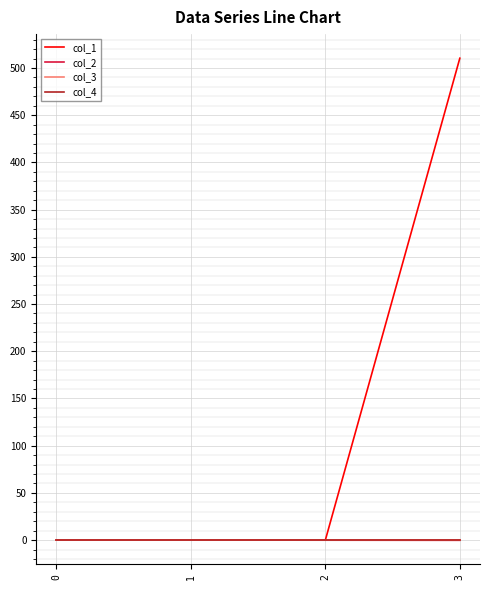

Is the value of col_4 at 0 greater than the value of col_2 at 0?

No